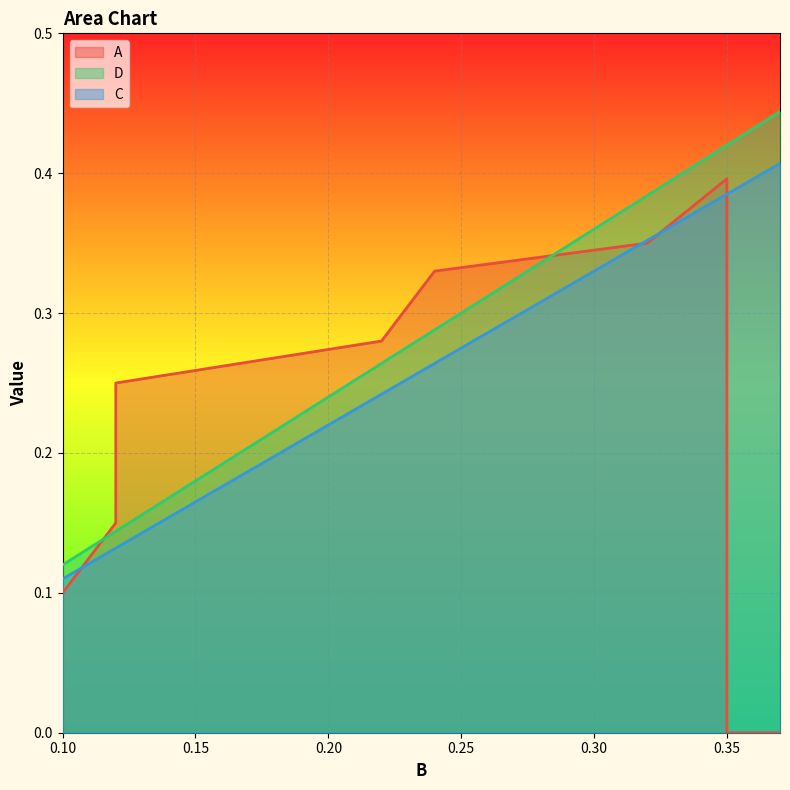

How many lines are shown in the chart?

3